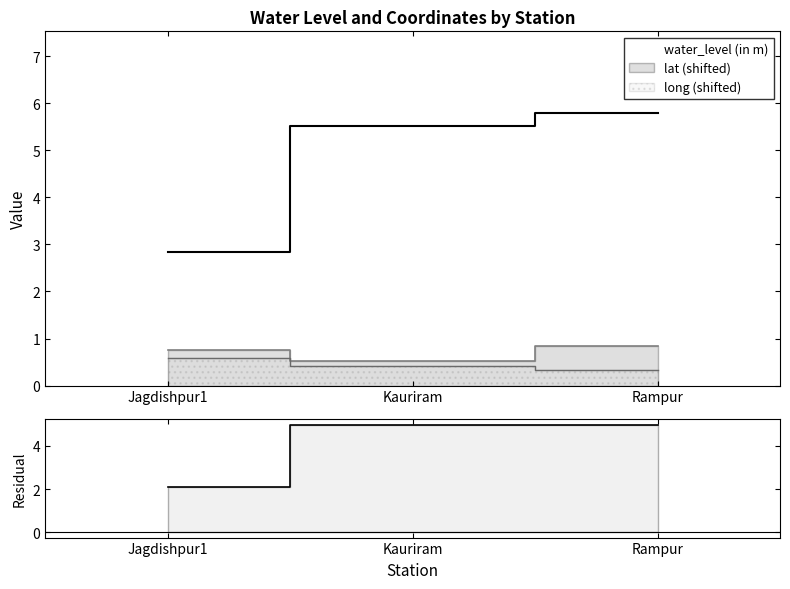

How many data points does each series have?

3